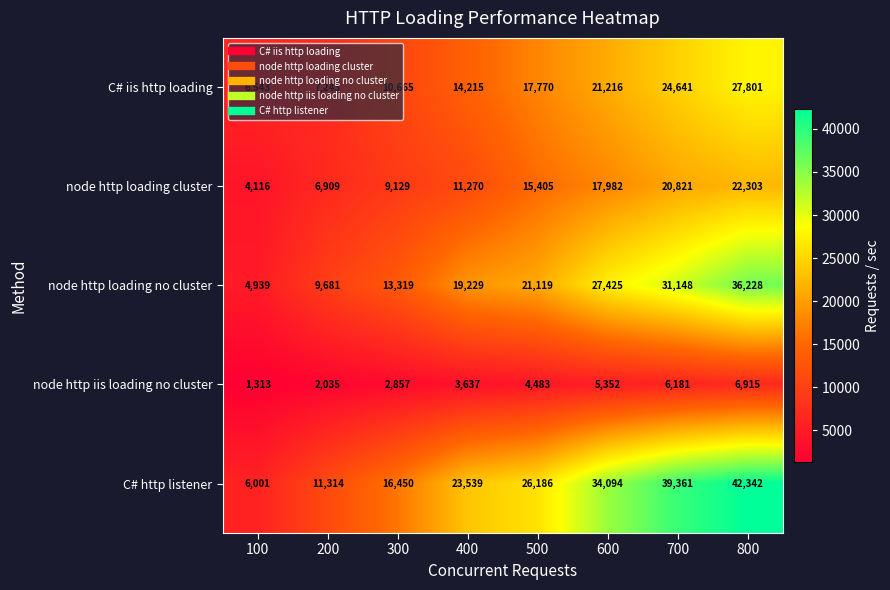

The value of node http loading cluster at 600 is 29140. True or false?

False